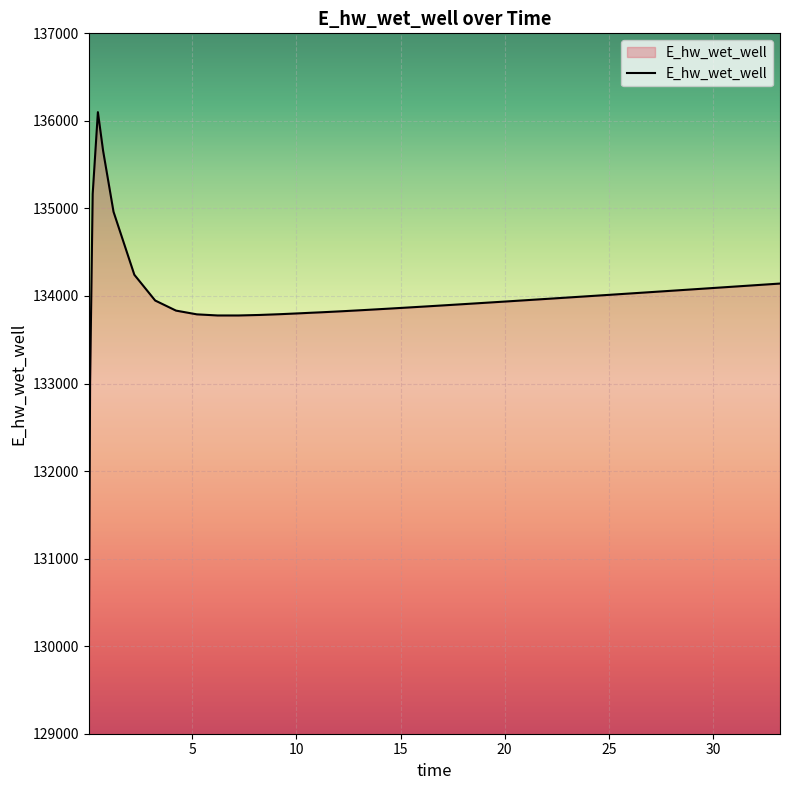

What is the difference between the maximum and minimum values?

6481.6